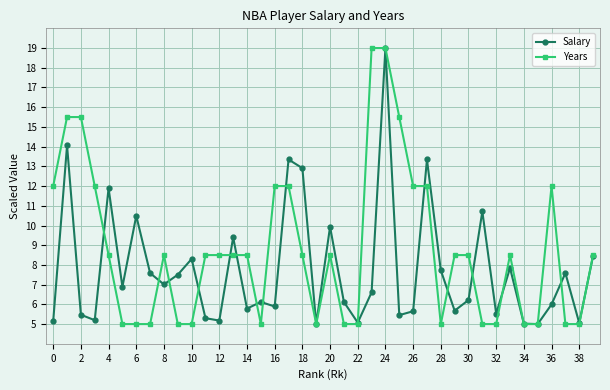

How many distinct data groups are displayed?

2